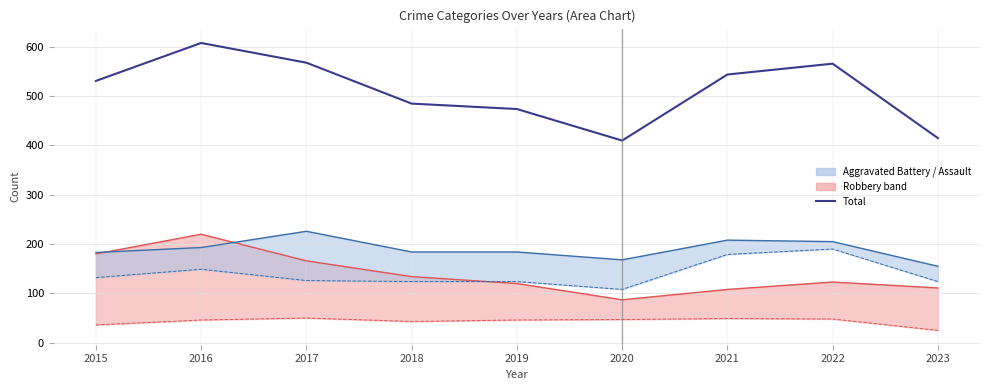

What is the average value of the Robbery (upper) series?

139